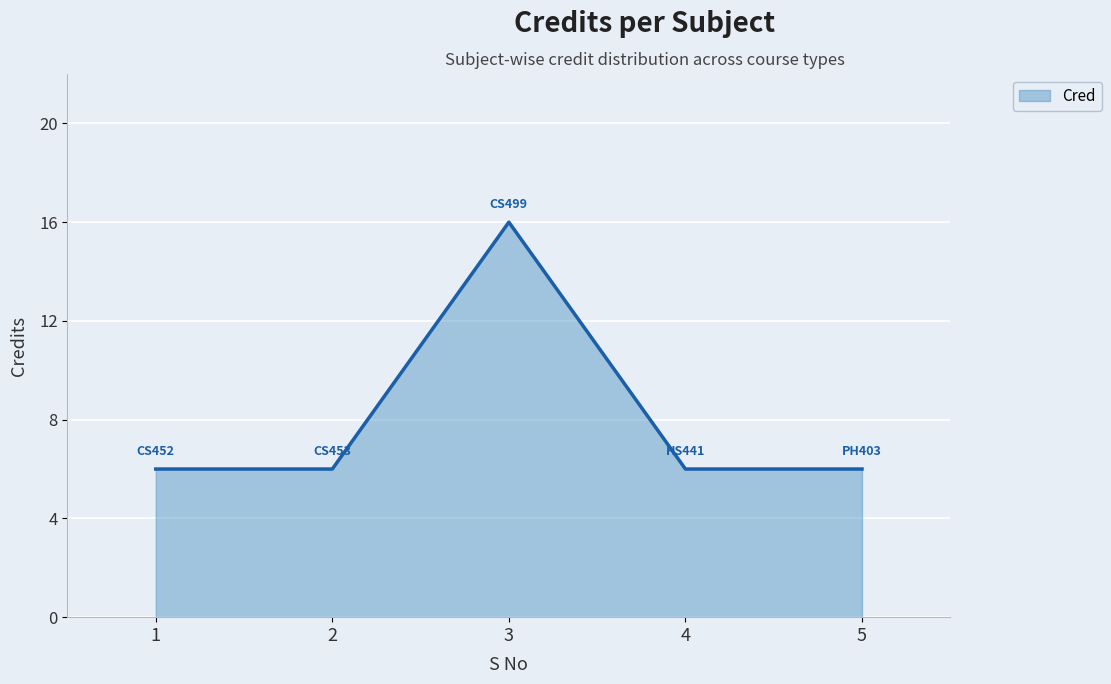

What is the smallest value displayed?

6